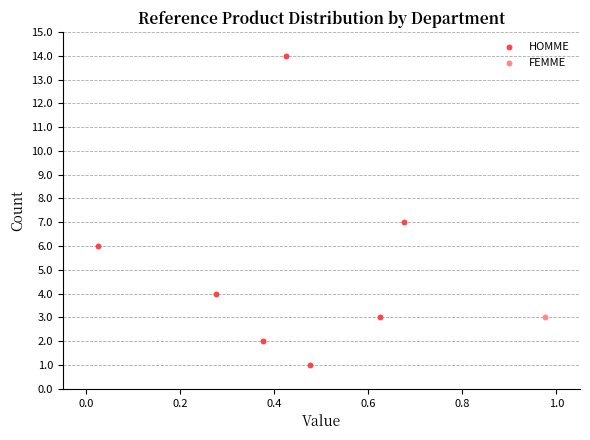

What are all the series names shown in the legend?

HOMME, FEMME